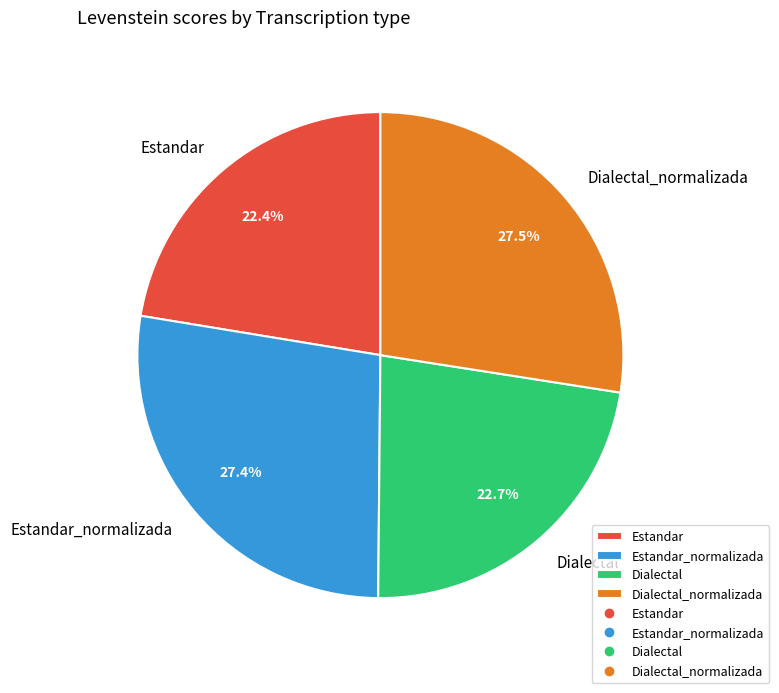

What is the ratio of the value at Dialectal to the value at Estandar?

1.0